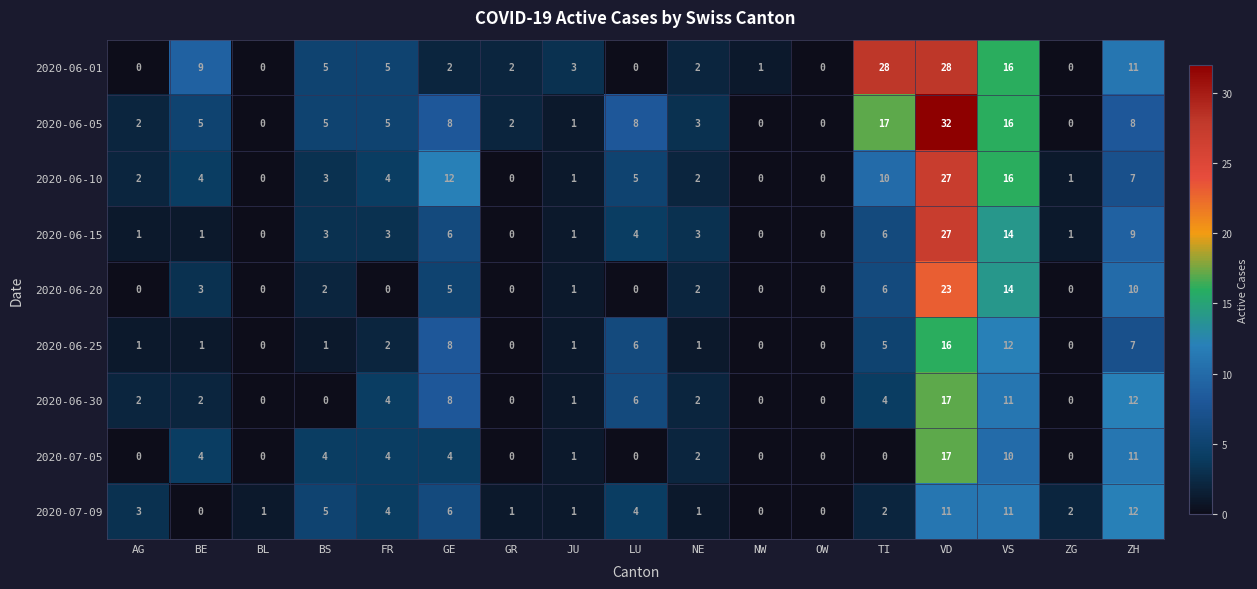

How many data points does each series have?

17